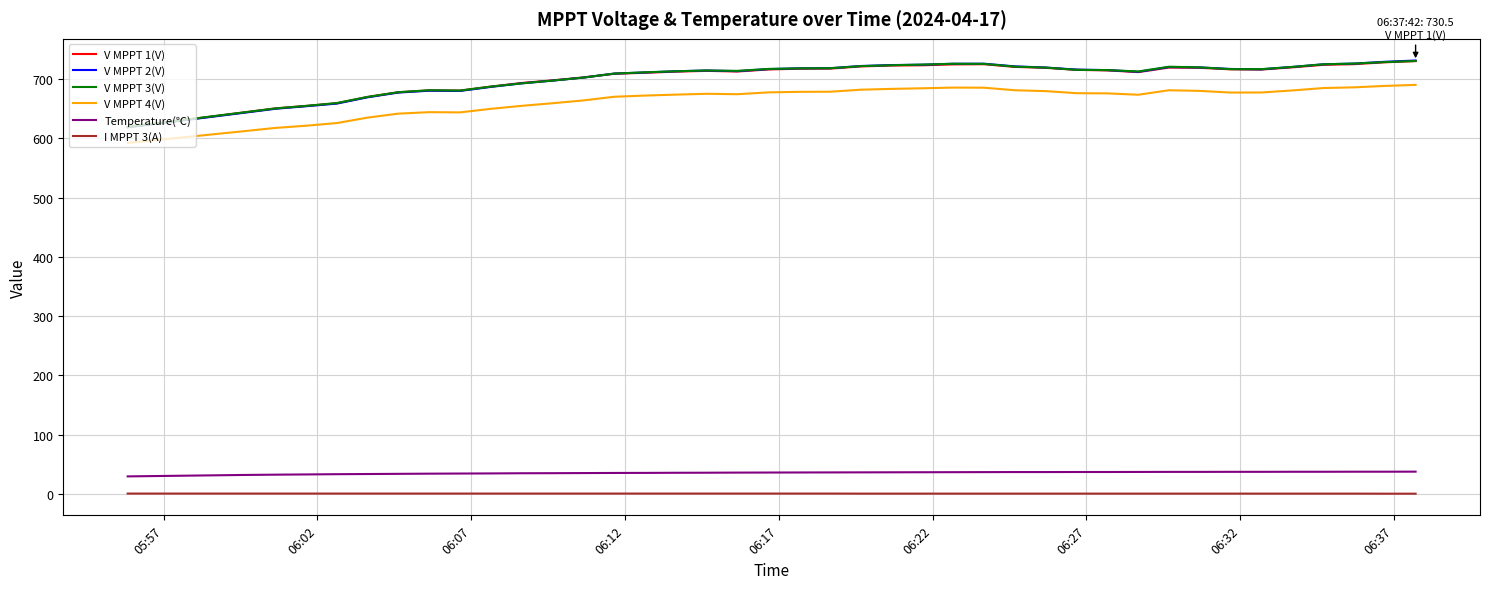

True or false: Temperature(℃) and V MPPT 1(V) intersect in this chart.

False